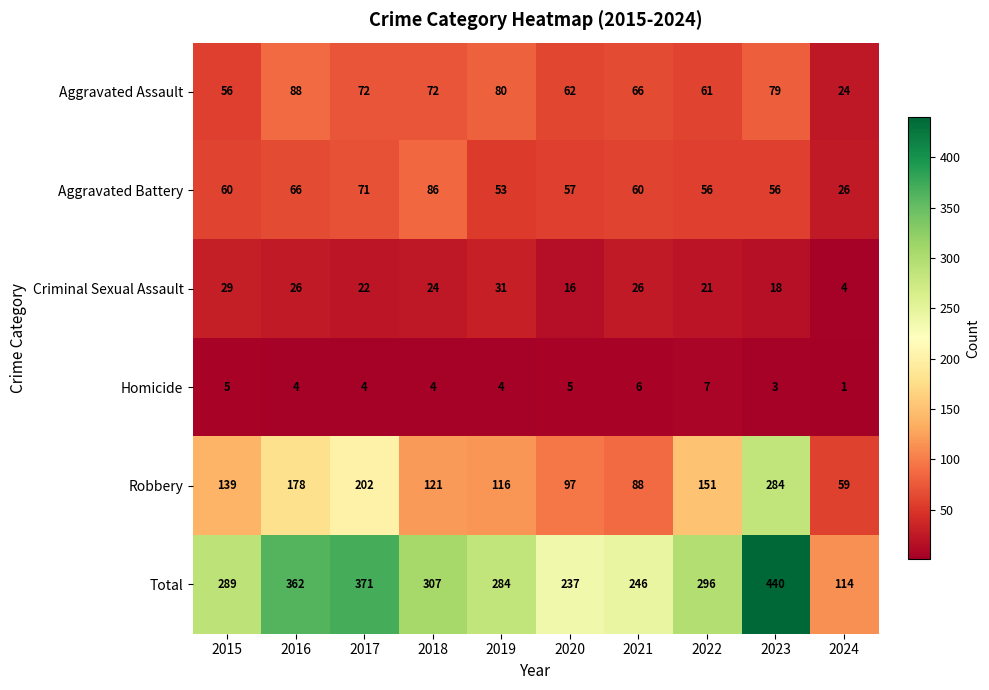

What is the maximum value for Aggravated Battery?

86